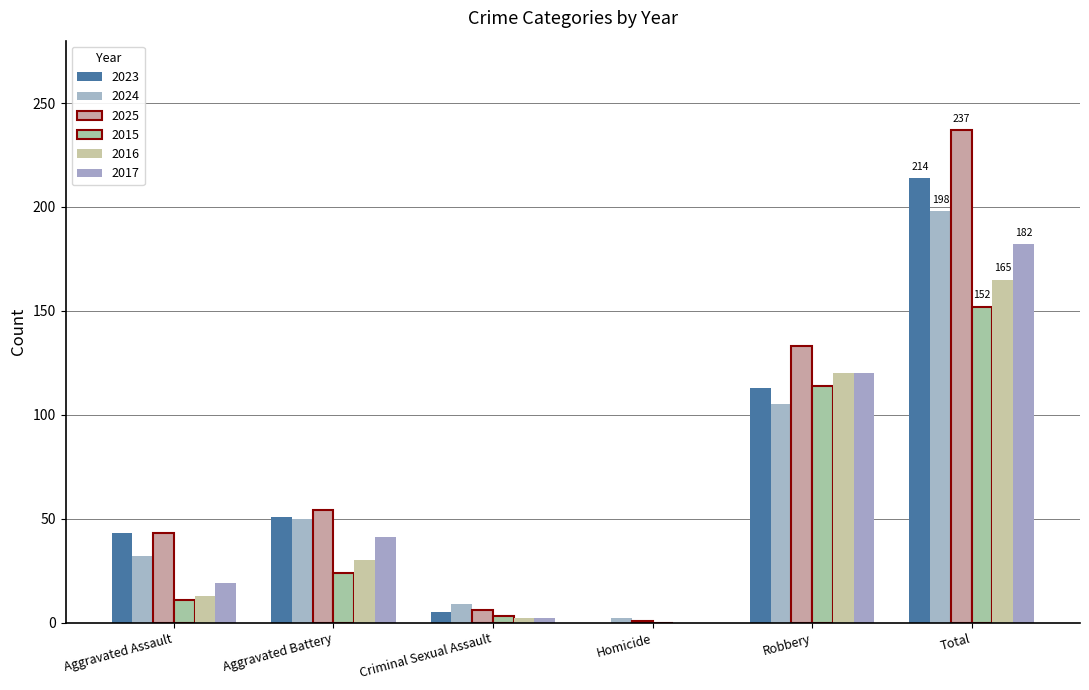

What position from the left is Total?

6